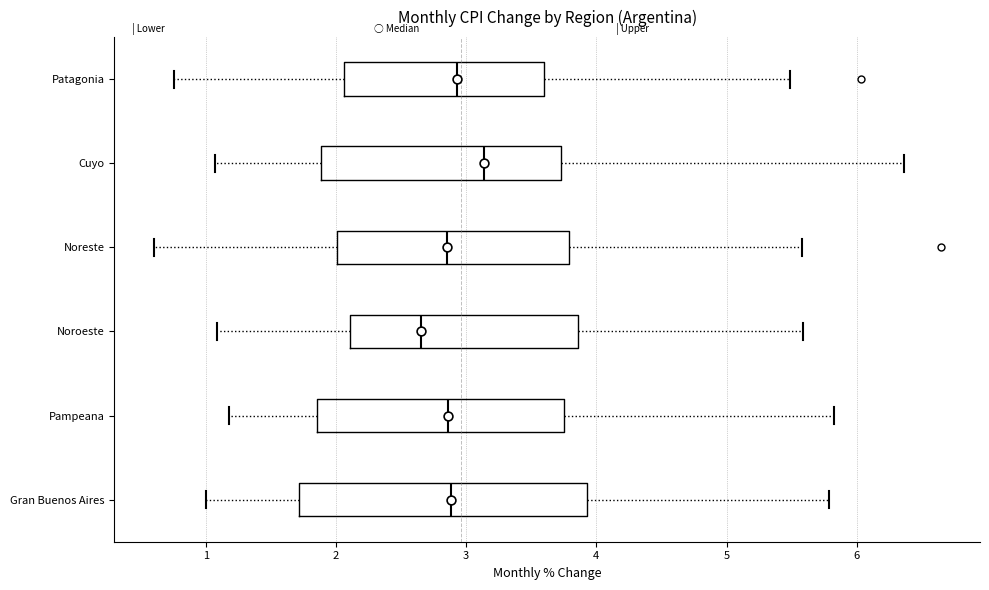

Which box has the furthest to the right median line?

Cuyo